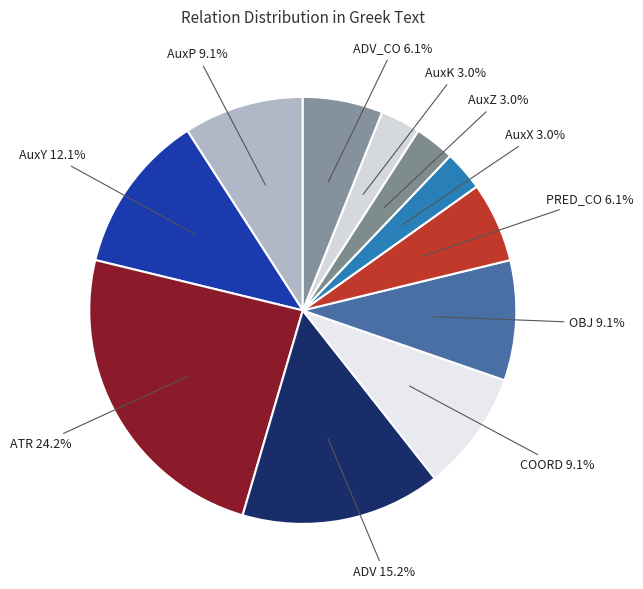

Is there any slice that represents more than half of the pie?

No